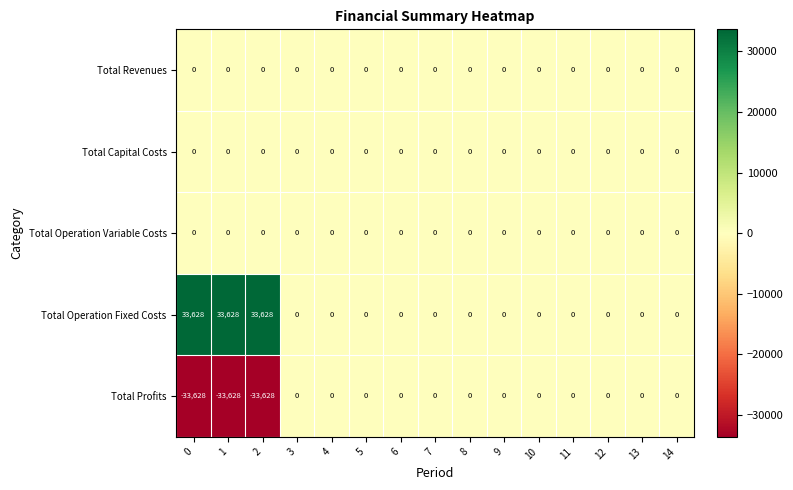

What is the difference between the highest and lowest values at 2?

67256